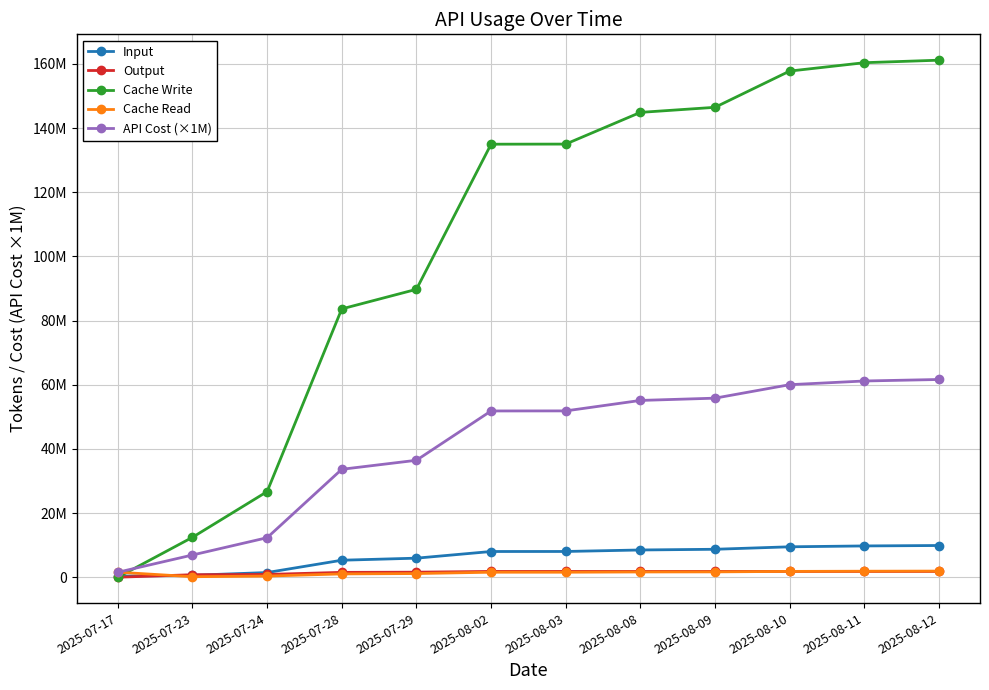

What is the spread (max minus min) of values at 2025-07-28?

82591961